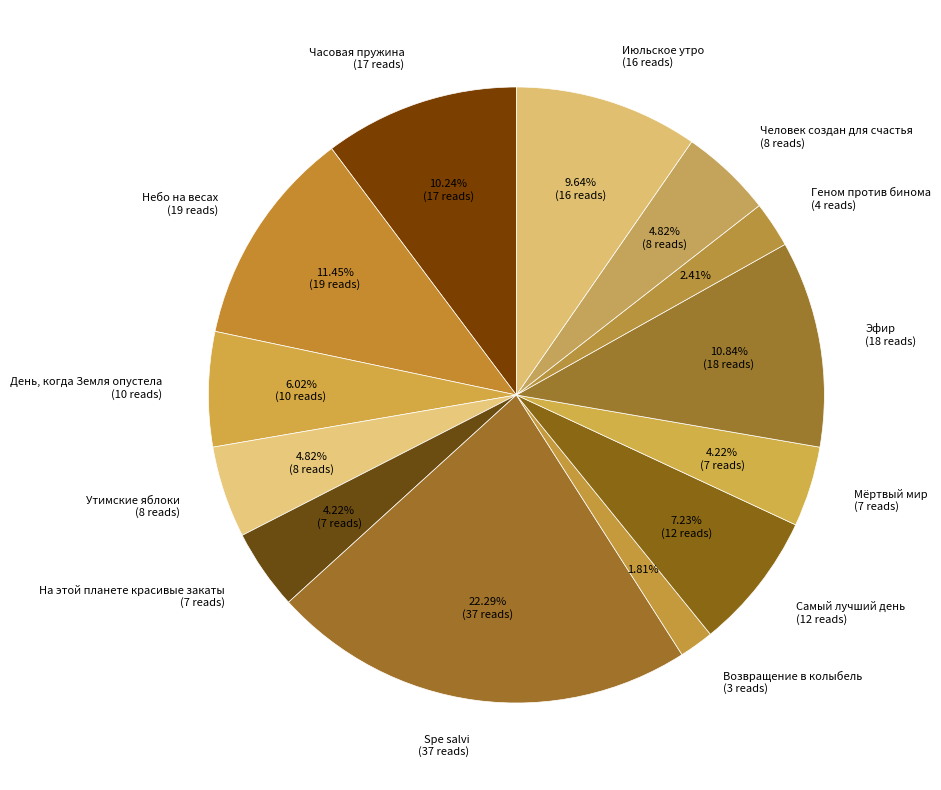

Which category has the biggest portion of the pie?

Spe salvi